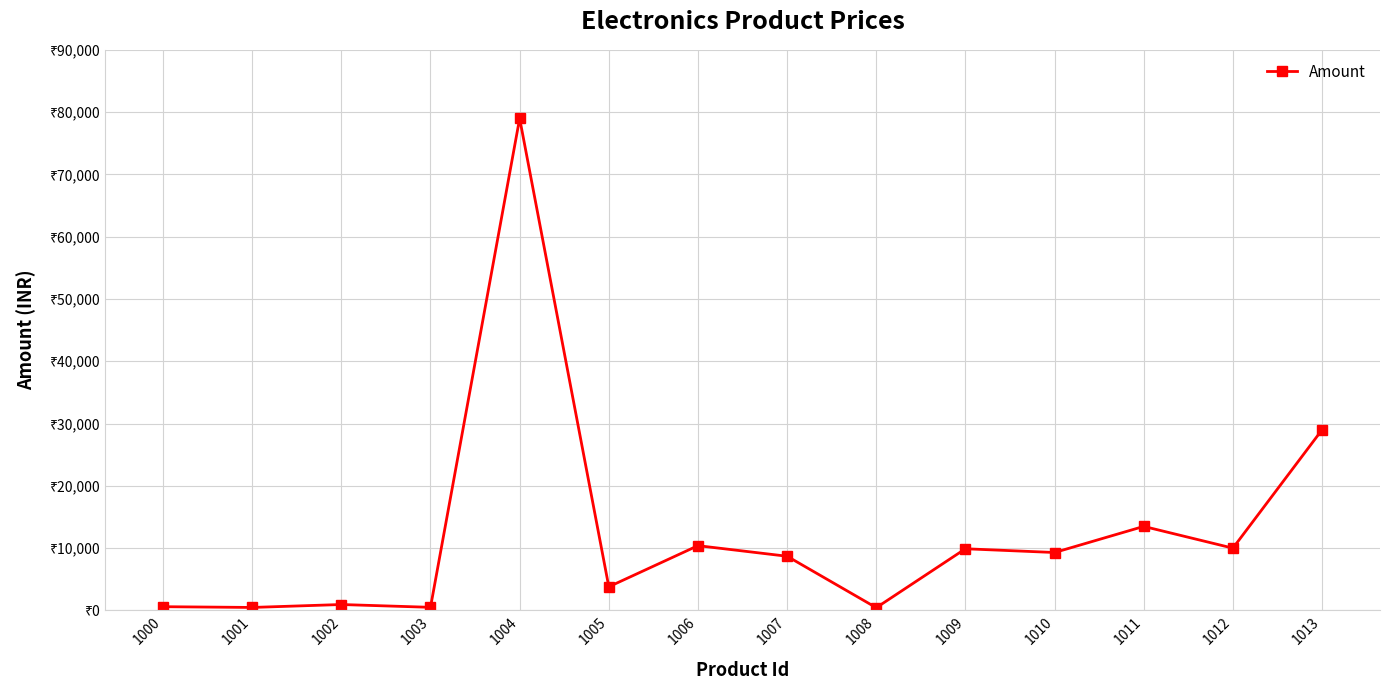

Reading left to right, list all the values displayed in this chart.

1000=599	1001=479	1002=949	1003=499	1004=78990	1005=3799	1006=10399	1007=8699	1008=440	1009=9899	1010=9299	1011=13490	1012=9999	1013=28999